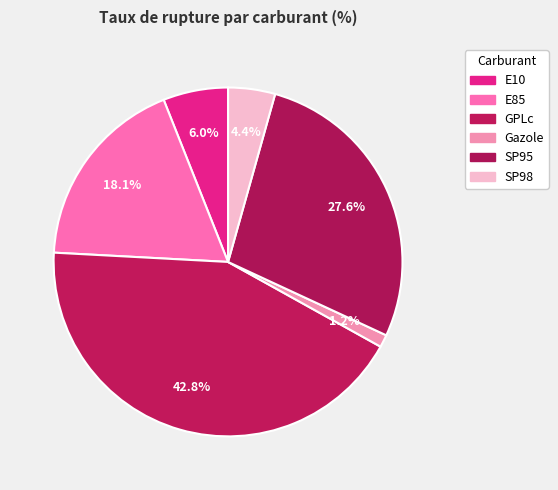

How many segments does this pie chart have?

6